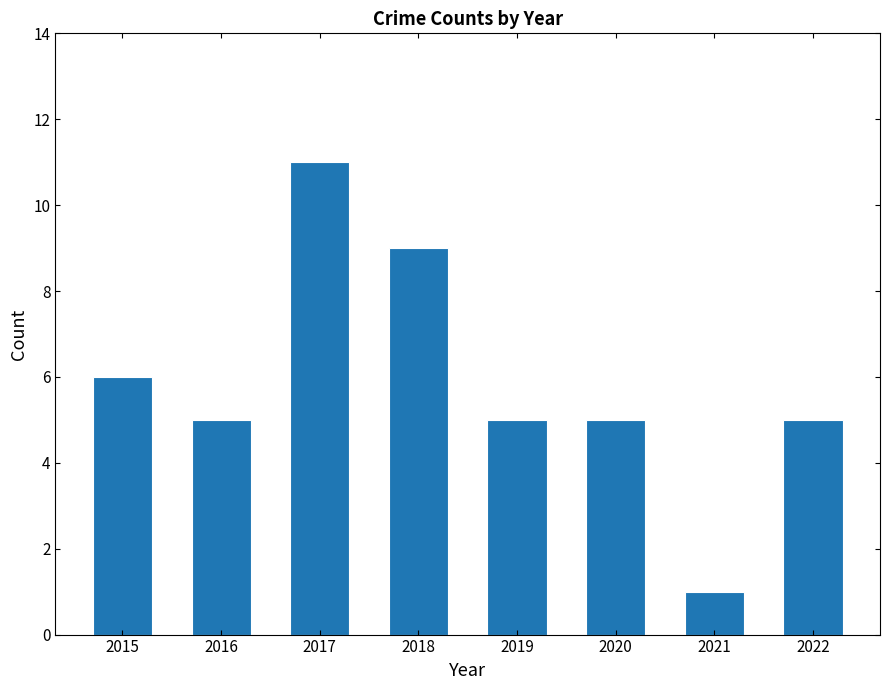

What is the average value?

6